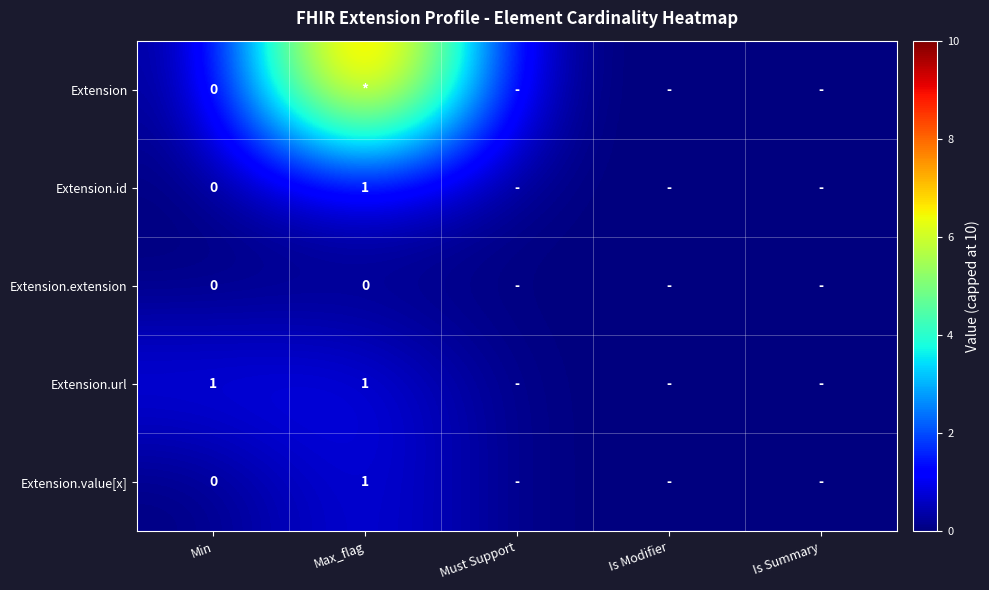

The value of Extension.id at Max_flag is 1. True or false?

True